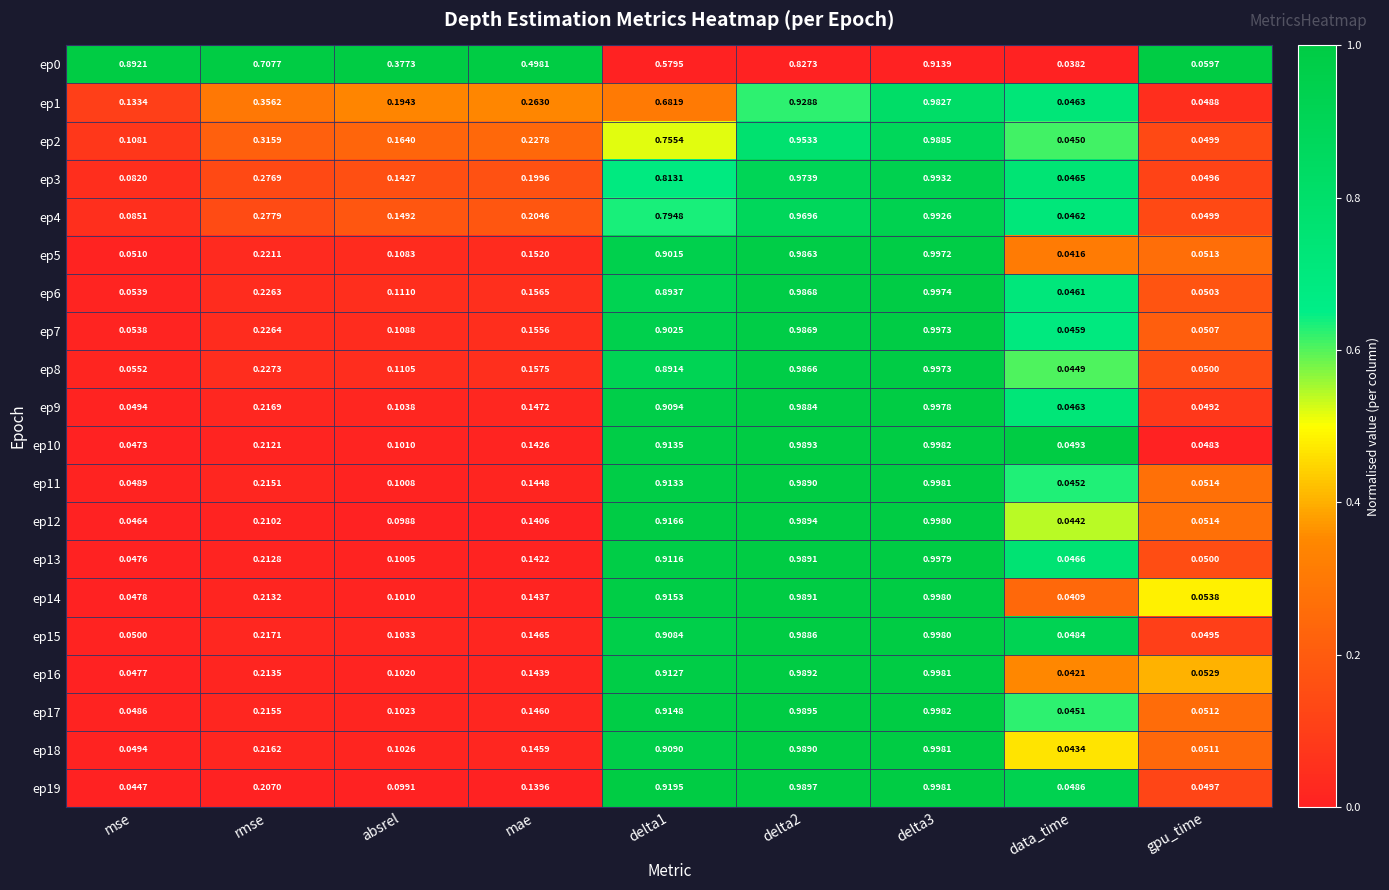

Where is ep3 nearest to the value 0?

data_time